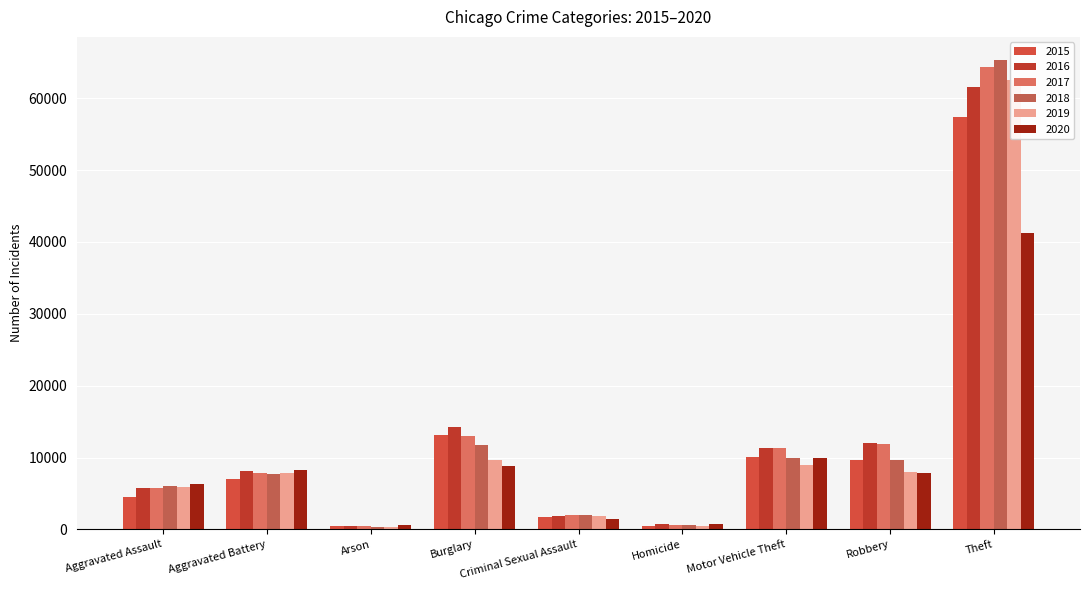

What are all the series names shown in the legend?

2015, 2016, 2017, 2018, 2019, 2020